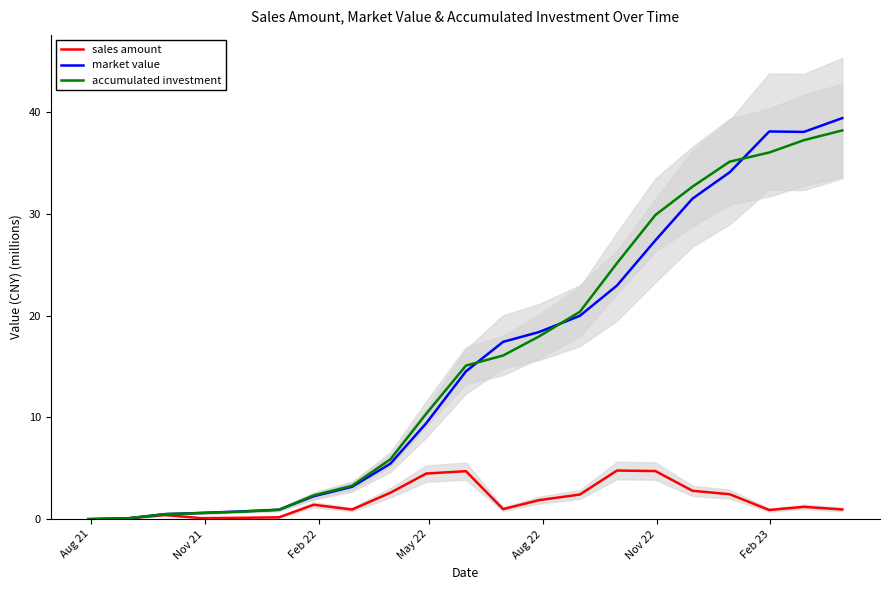

How many data points does each series have?

21